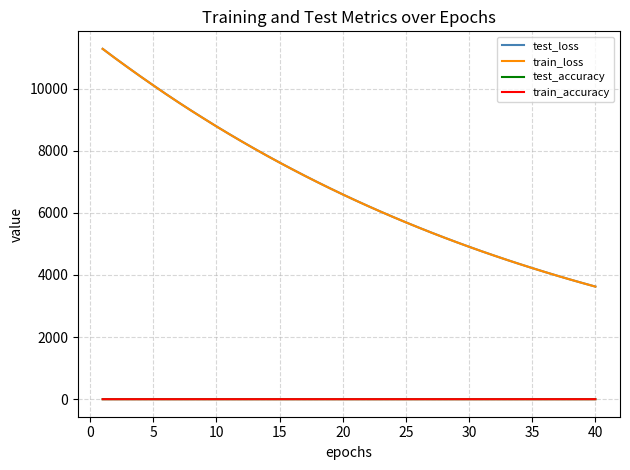

What is the maximum value shown in the chart?

11282.2